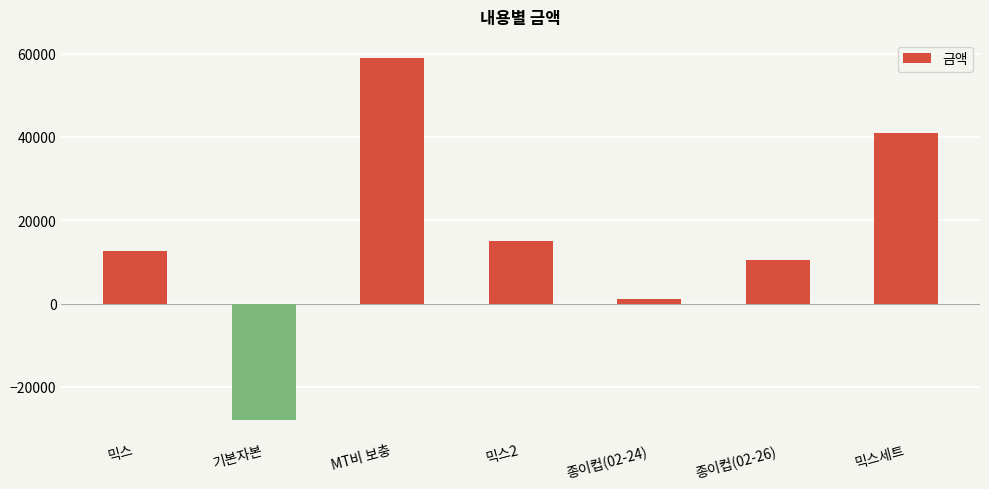

Reading left to right, extract all data points from this chart.

12700	-28000	59000	15000	1000	10500	41000